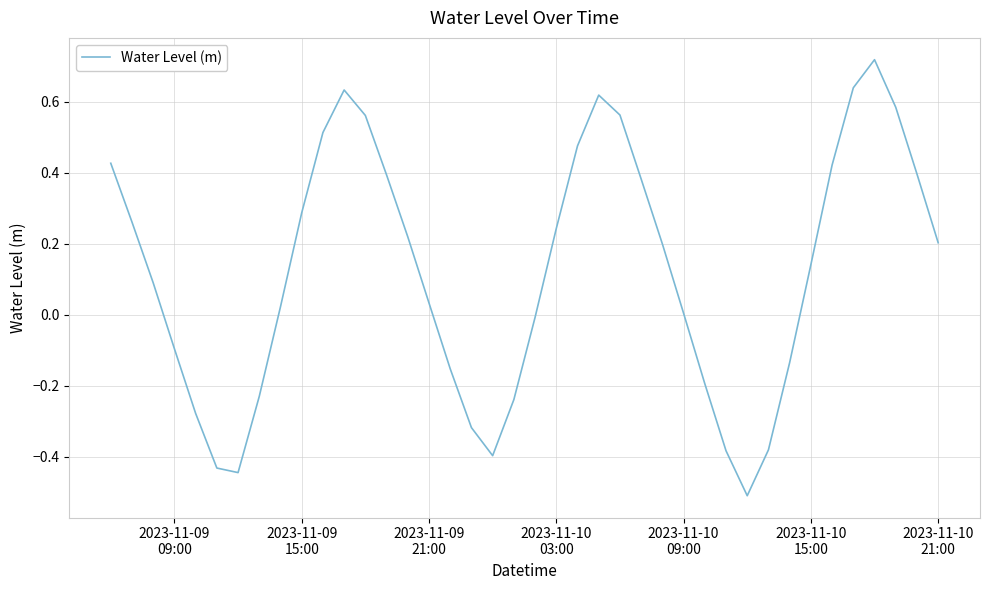

What is the minimum value shown in the chart?

-0.5